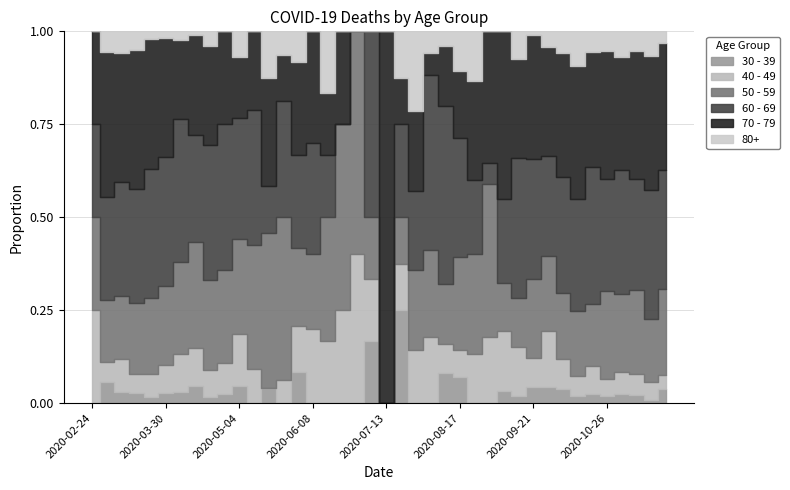

How many categories are shown in the chart?

40